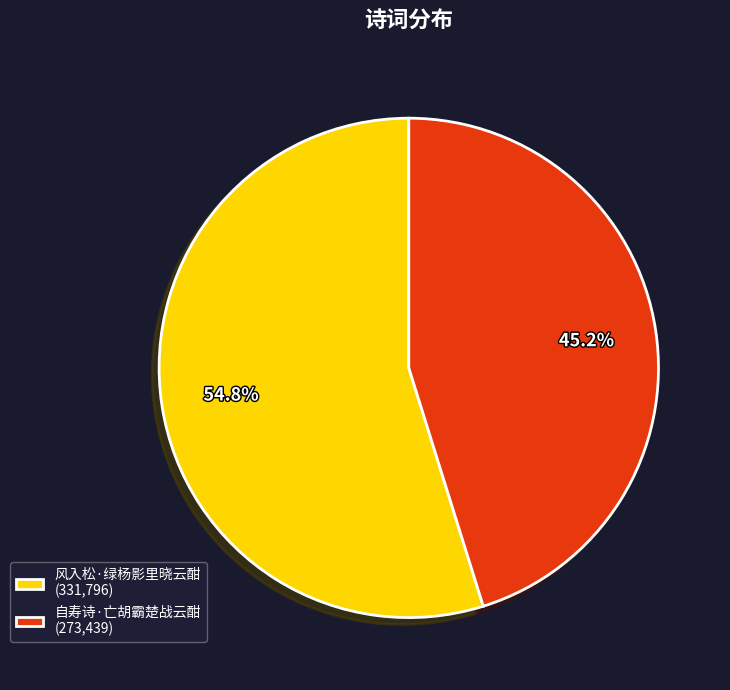

Which slice is the smallest?

自寿诗·亡胡霸楚战云酣